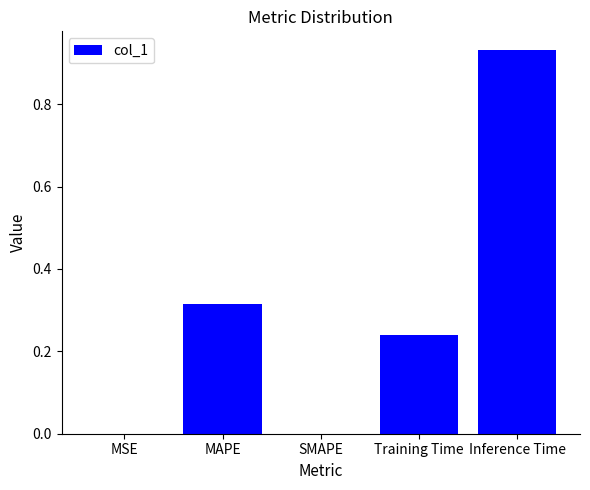

At which category does the chart reach its peak across all series?

Inference Time